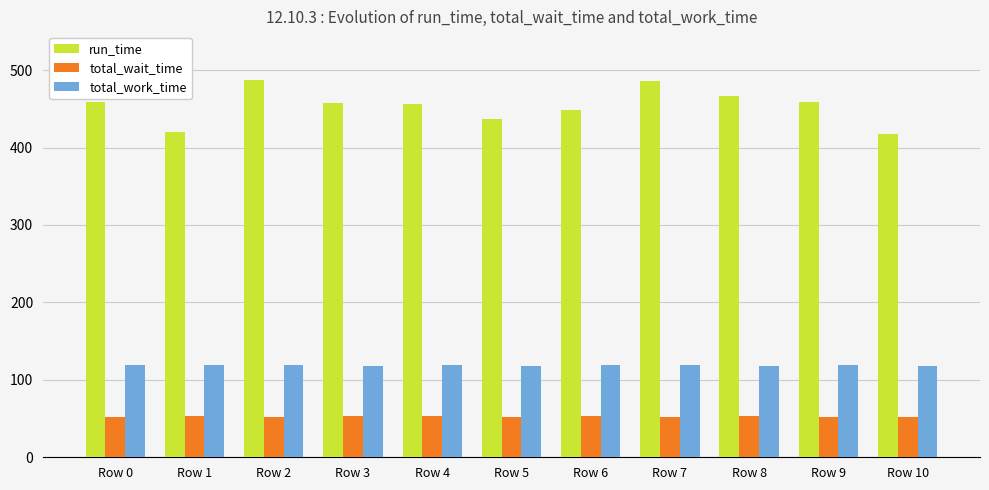

What is the difference between the run_time values at Row 5 and Row 6?

11.6